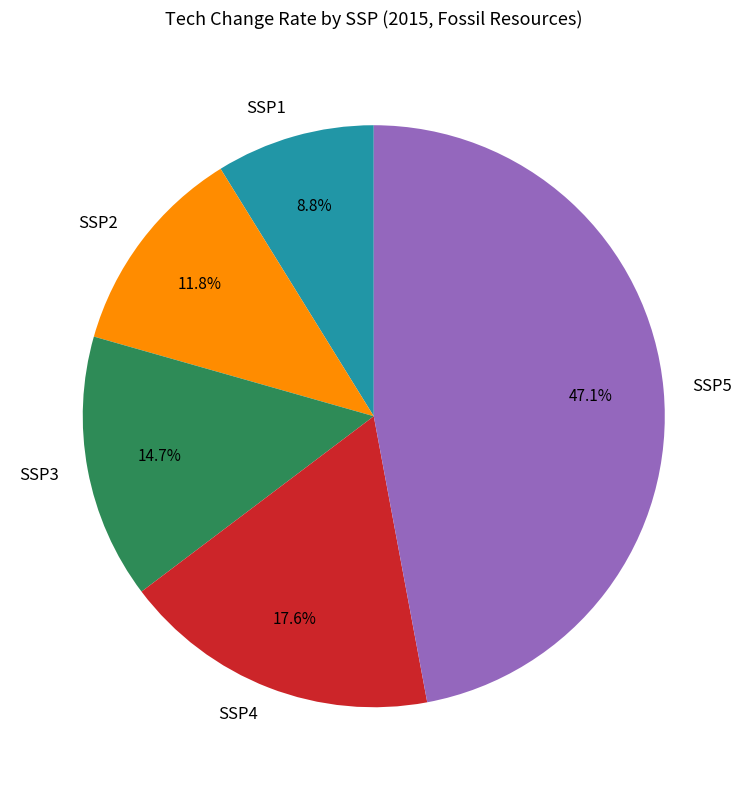

Combined, what portion of the pie is SSP5 and SSP4?

64.7%